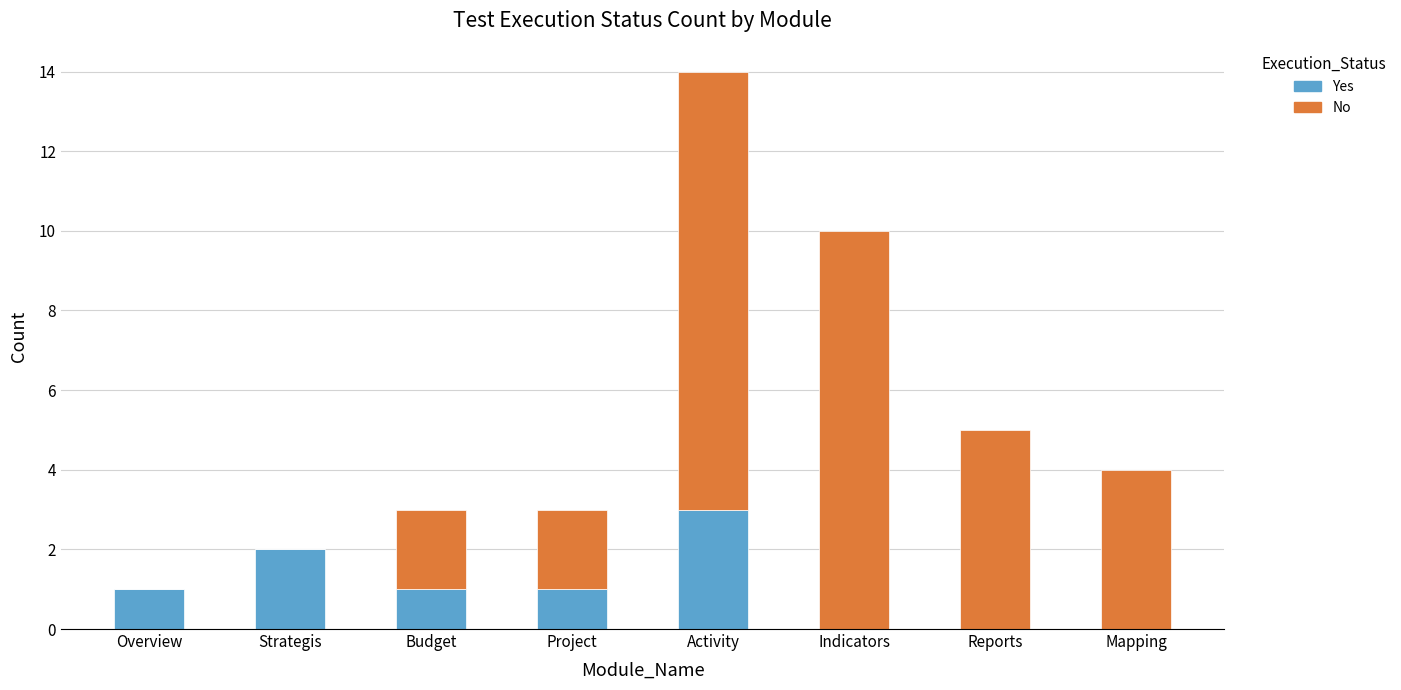

What is the sum of all Yes values?

8